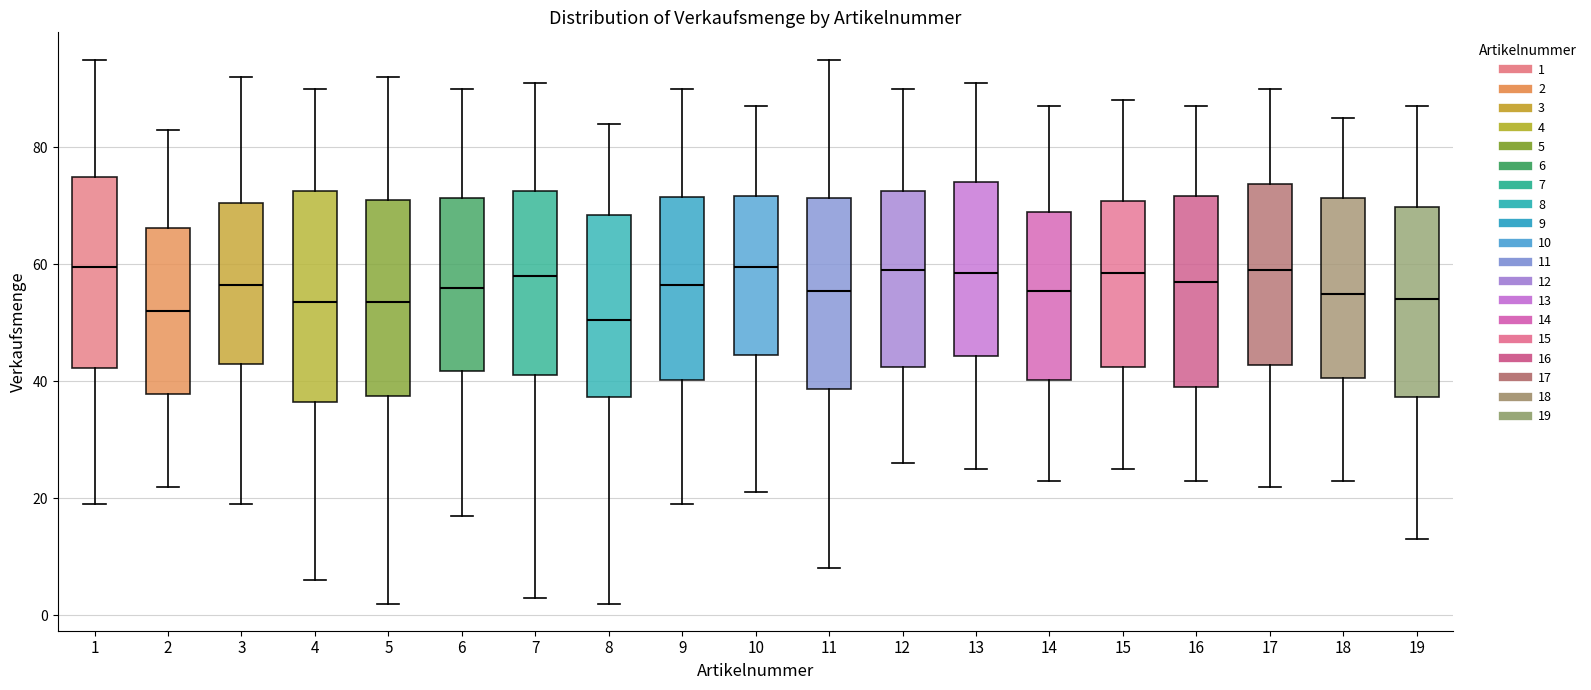

Which box is the tallest, from its lower edge to its upper edge?

4